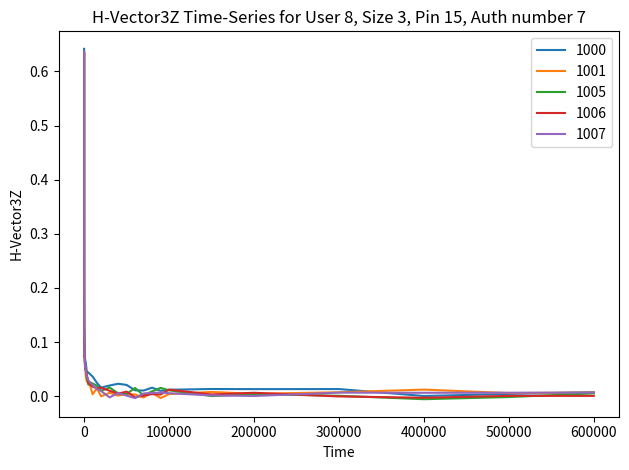

How many lines are shown in the chart?

5